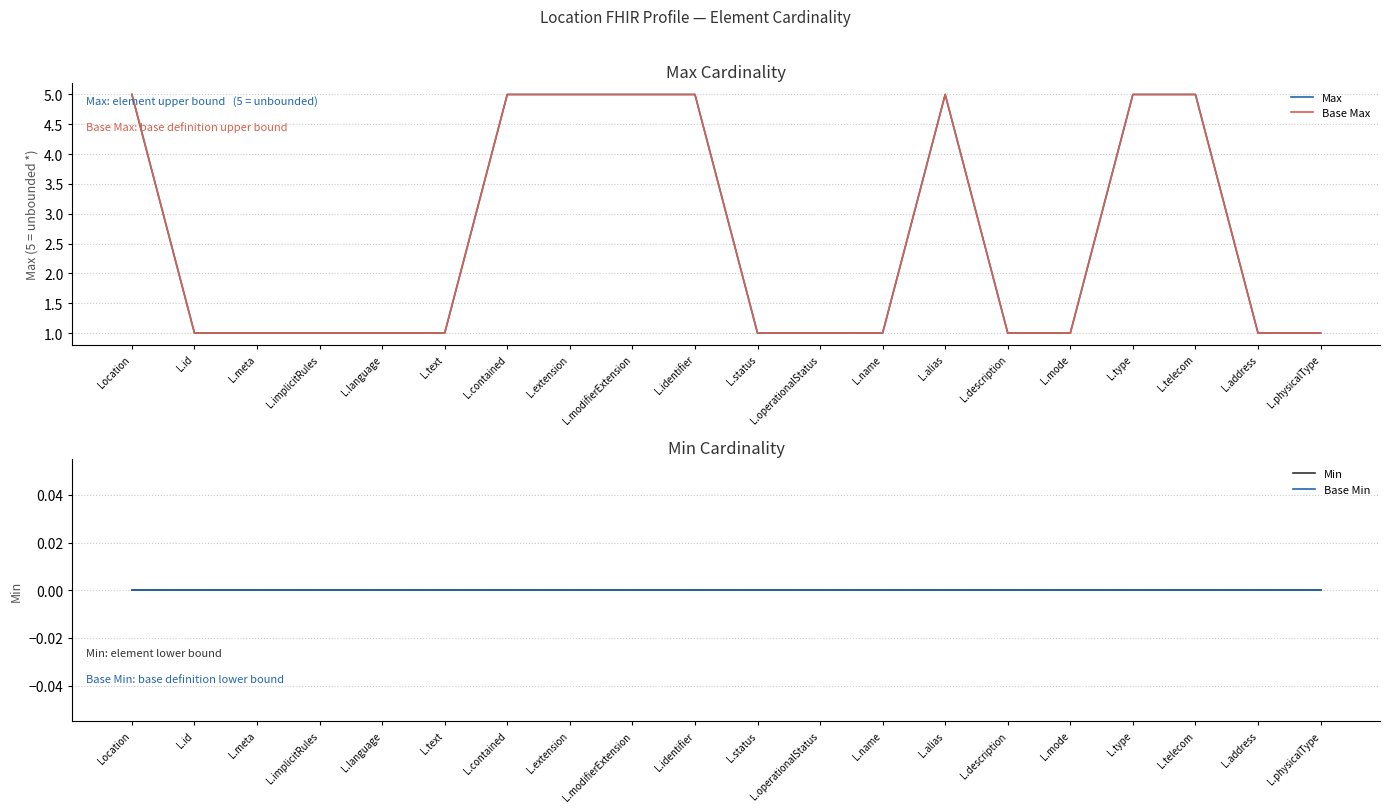

Which series has the largest range (max minus min)?

Max